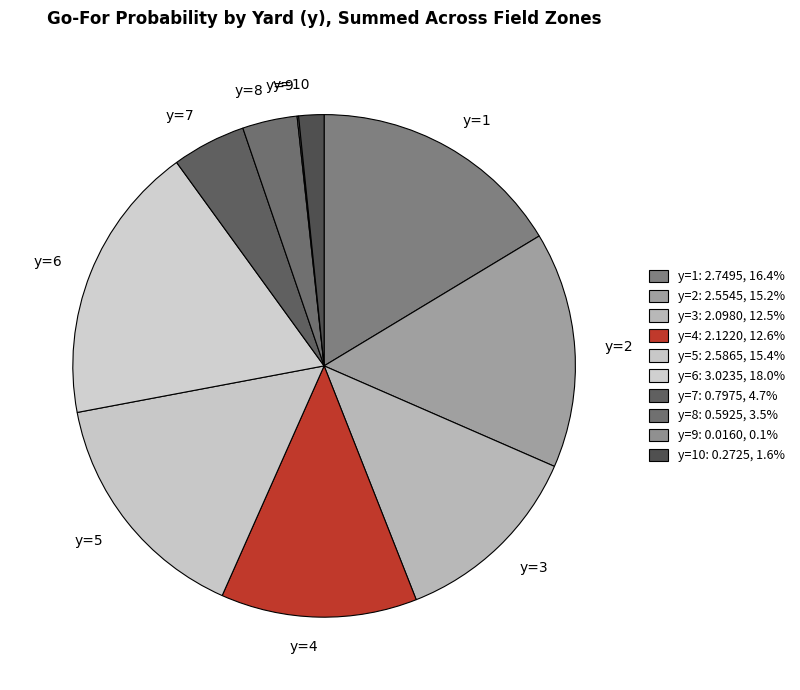

Combined, do y=8 and y=5 account for over 50%?

No